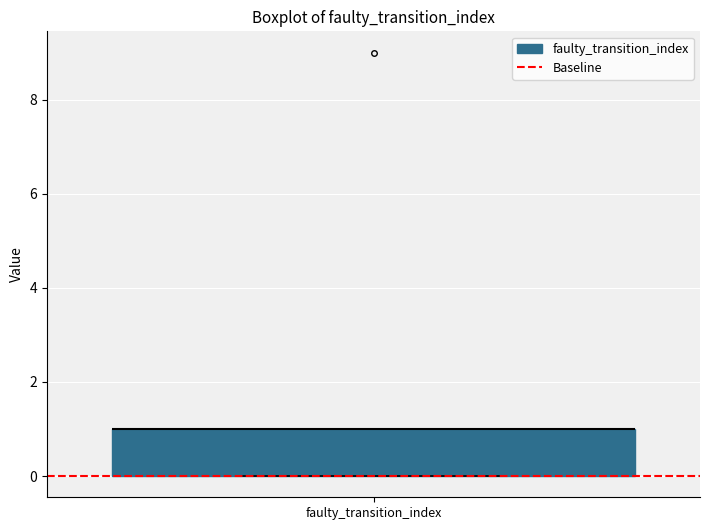

Read this box plot against the y-axis: the position of the median line, the range covered by the box, and the ends of both whiskers. The values are not printed on the chart, so give them approximately, as read against the axis.

median 1 (drawn on the box's upper edge), box 0 to 1, whiskers 0 to 1